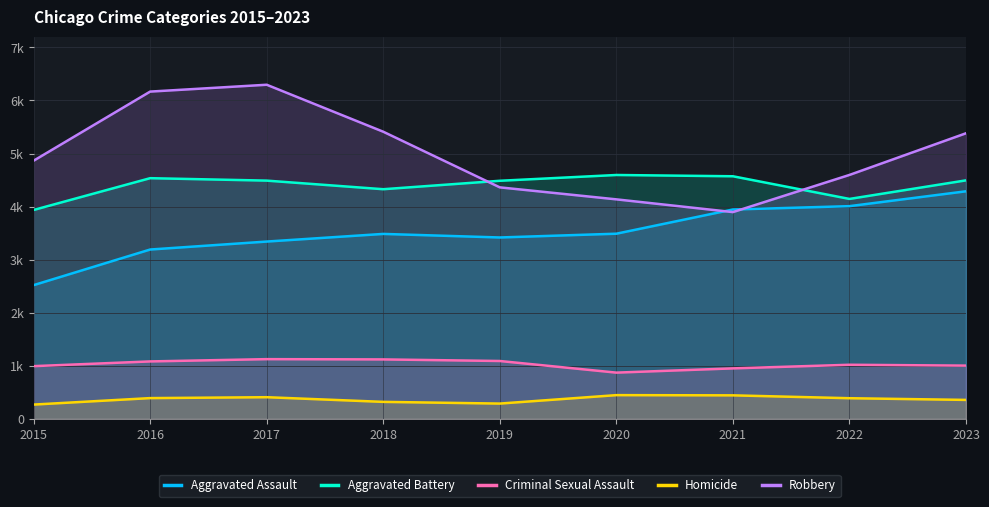

True or false: Aggravated Battery has more than 1 points higher than both neighbors.

True